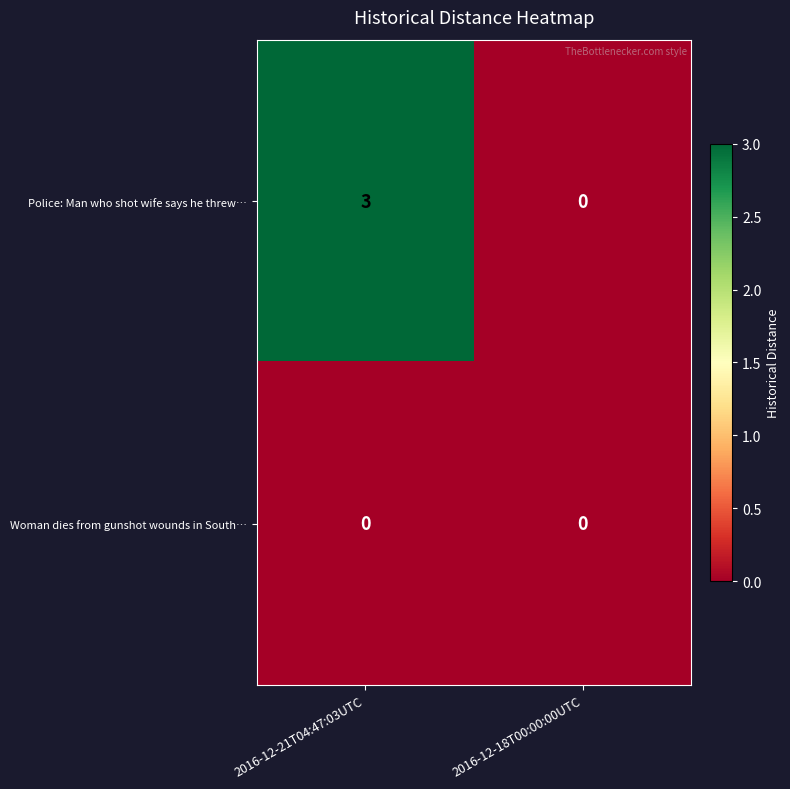

Rank the series by their average value, from highest to lowest.

Police: Man who shot wife says he threw…, Woman dies from gunshot wounds in South…